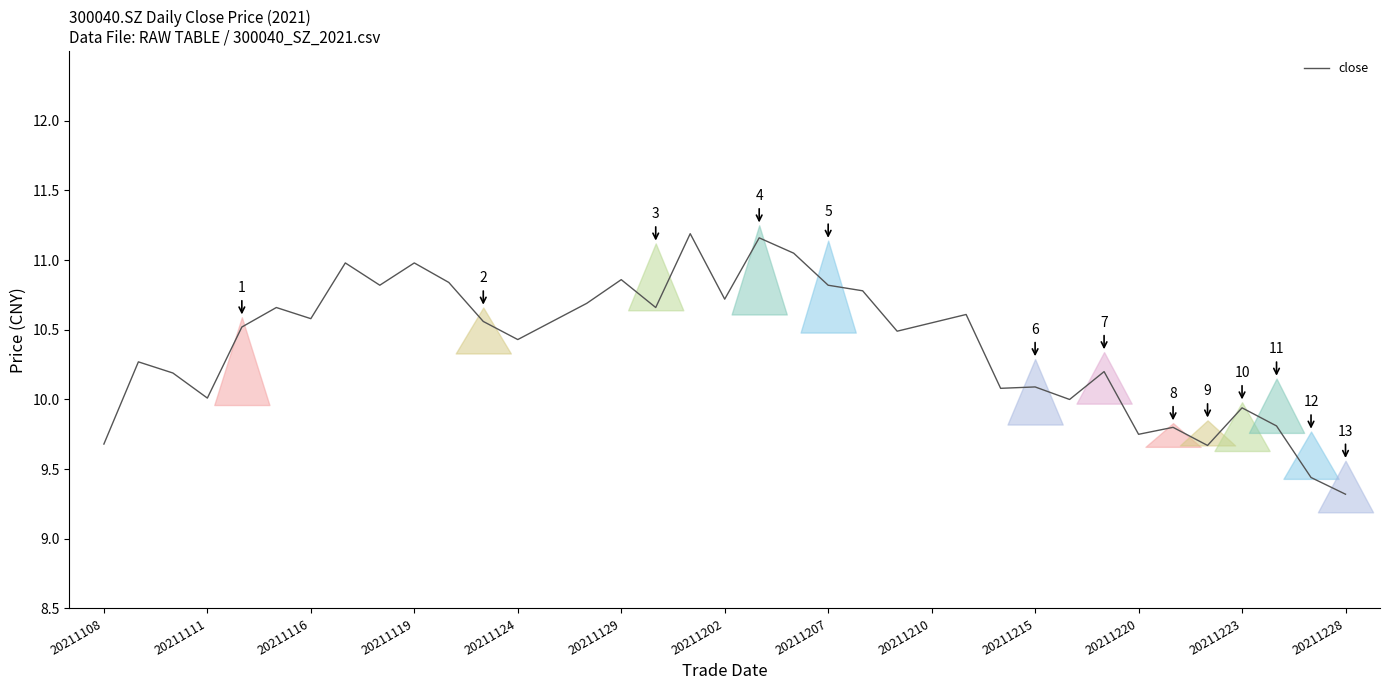

True or false: close has a value of 15.3 at 20211119.

False